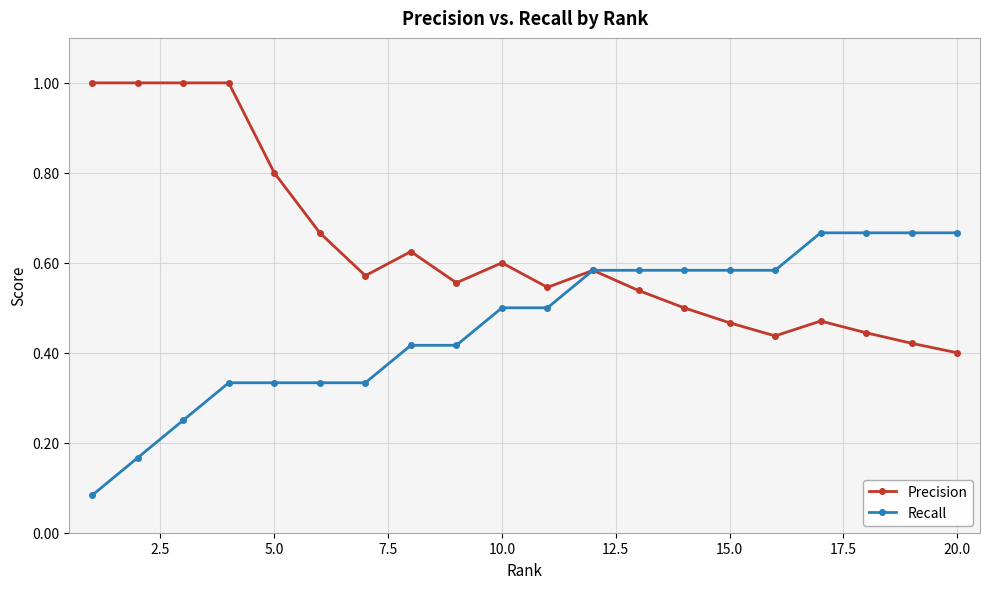

Count the Precision values in the range 0 to 1.

20